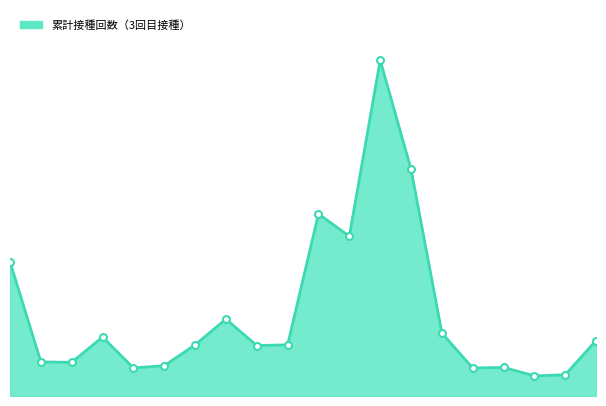

Which category has the lowest value across all series?

福井県